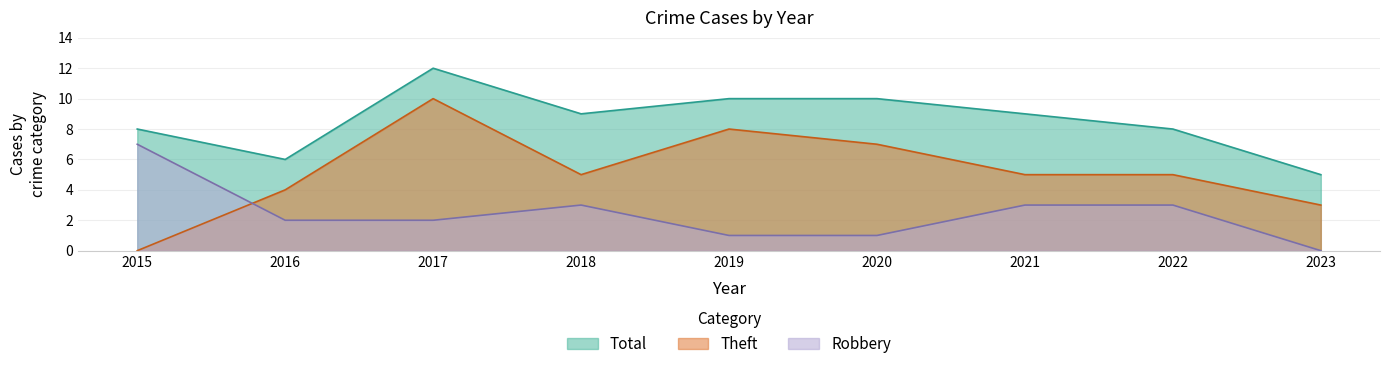

Reading left to right, transcribe all the data shown in this chart.

Robbery: 7	2	2	3	1	1	3	3	0
Theft: 0	4	10	5	8	7	5	5	3
Total: 8	6	12	9	10	10	9	8	5